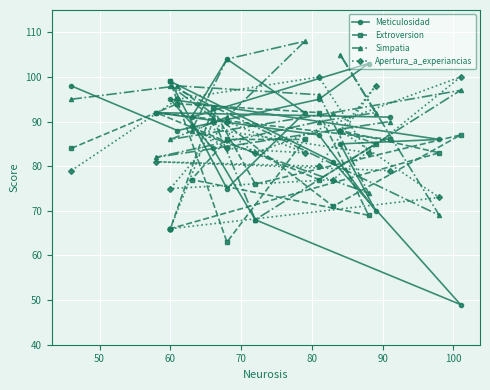

List the series in order of their overall mean, lowest first.

Extroversion, Apertura_a_experiancias, Meticulosidad, Simpatia